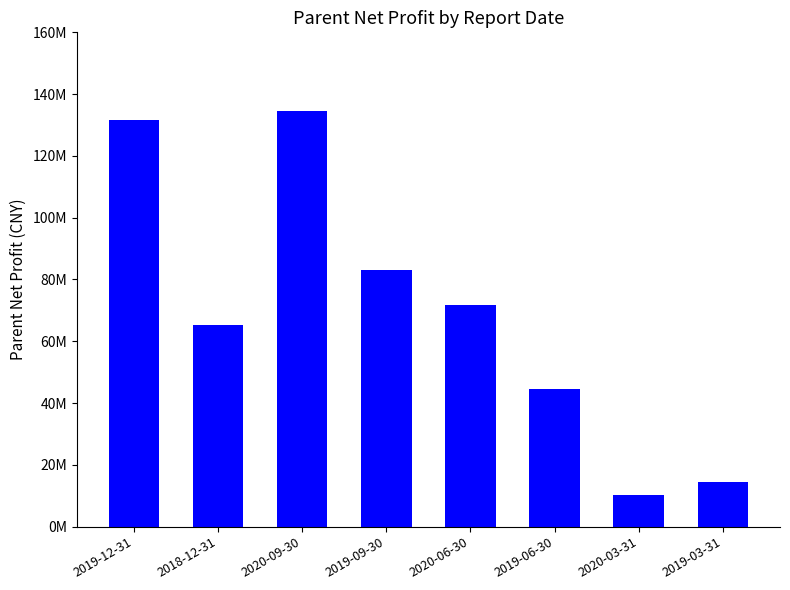

Which label corresponds to the smallest value in the chart?

2020-03-31